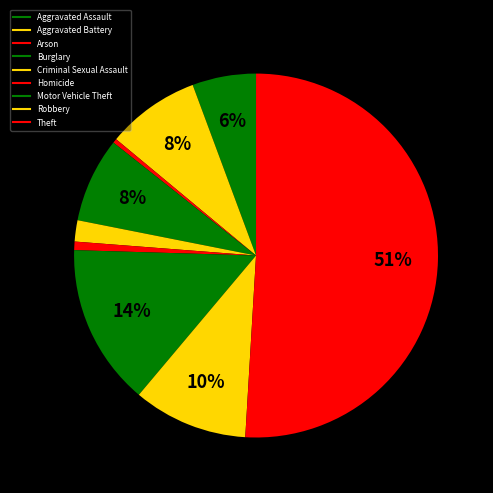

To the nearest percent, what percentage of the pie is Criminal Sexual Assault?

2%